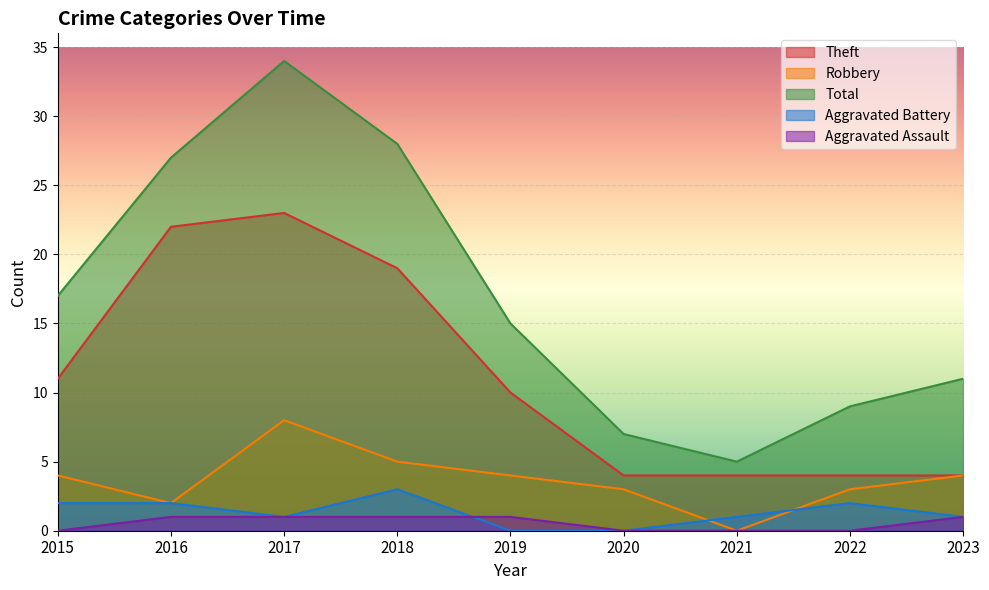

How many distinct data groups are displayed?

5